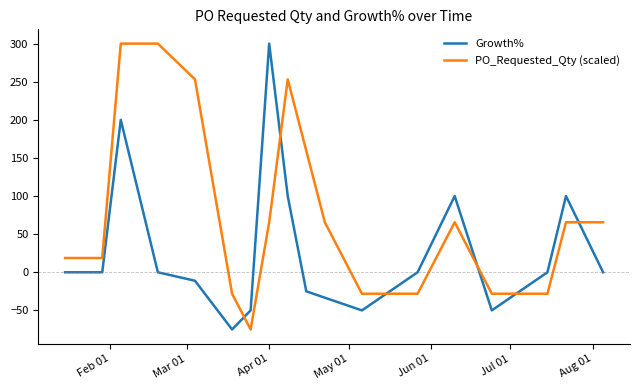

Count the number of categories in the chart.

18